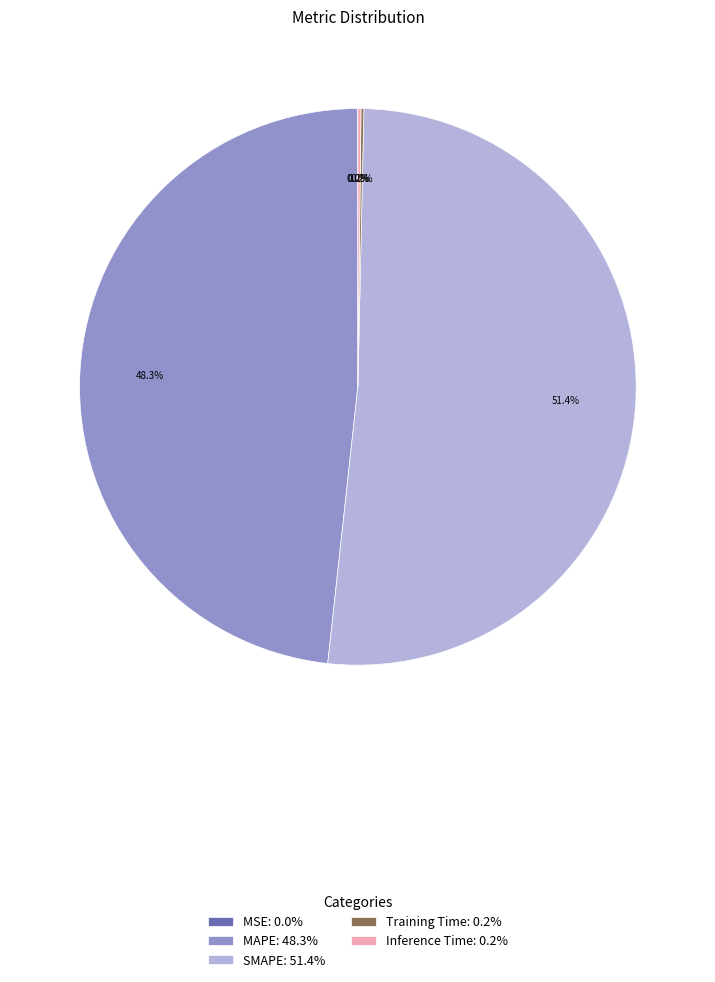

Is there any slice that represents more than half of the pie?

Yes